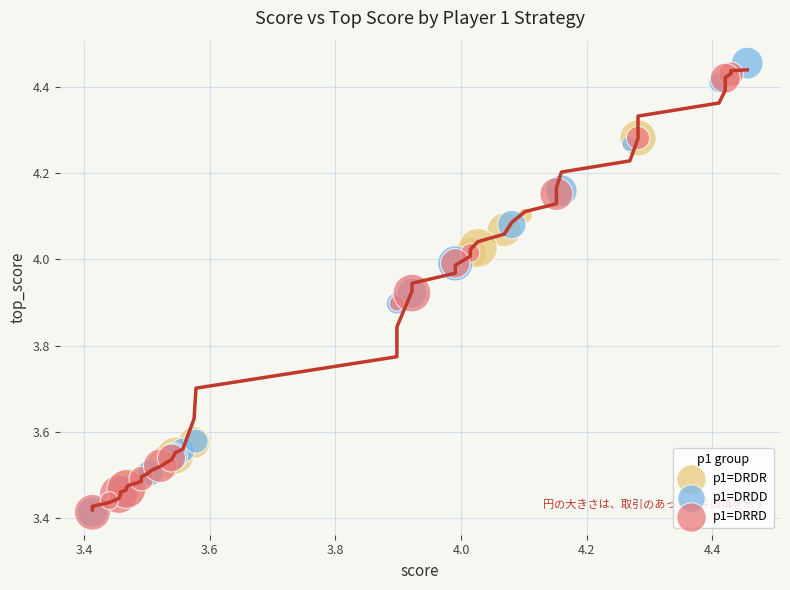

Which series has the largest Y range (max minus min)?

p1=DRDD